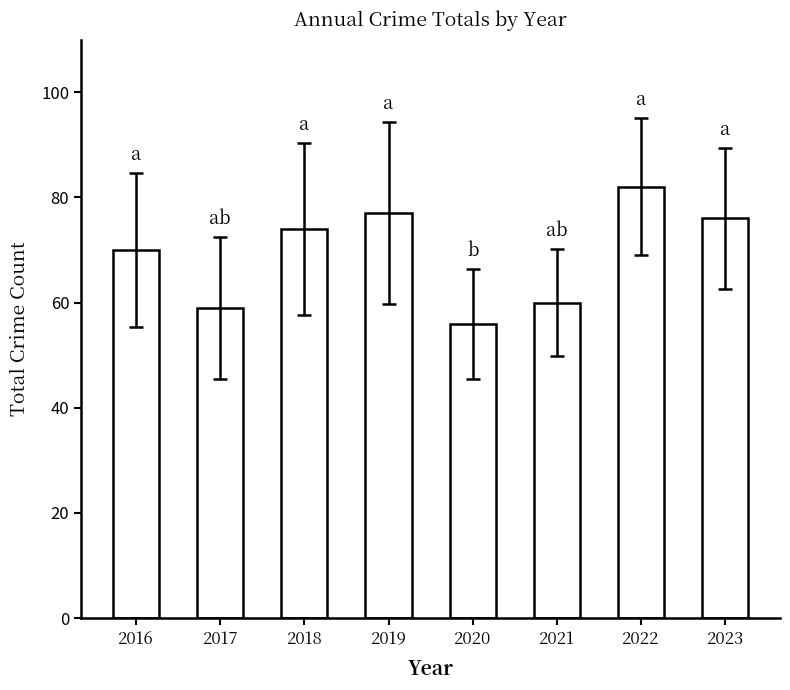

Which category has the lowest value across all series?

2020